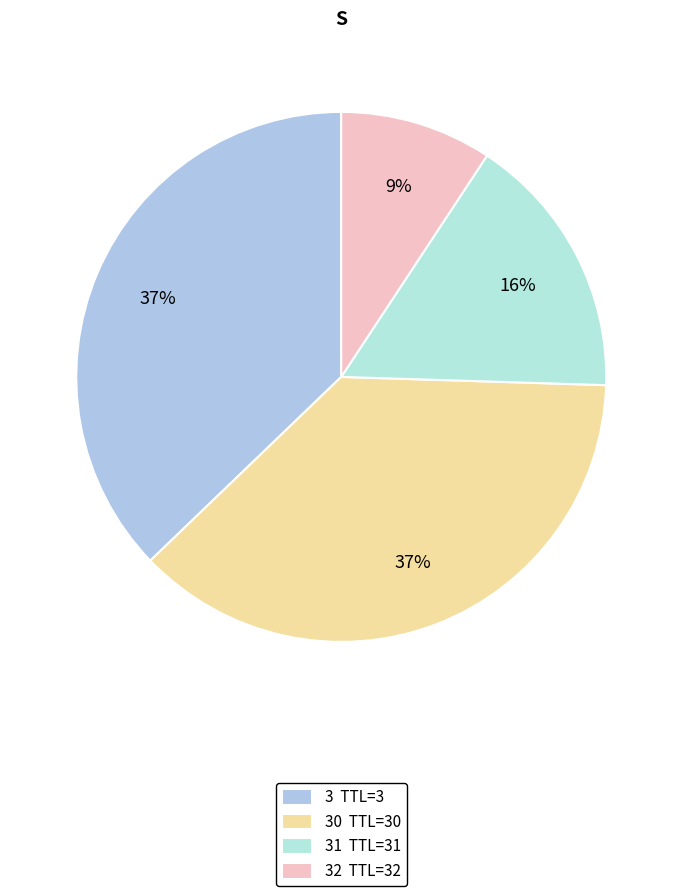

How many segments does this pie chart have?

4